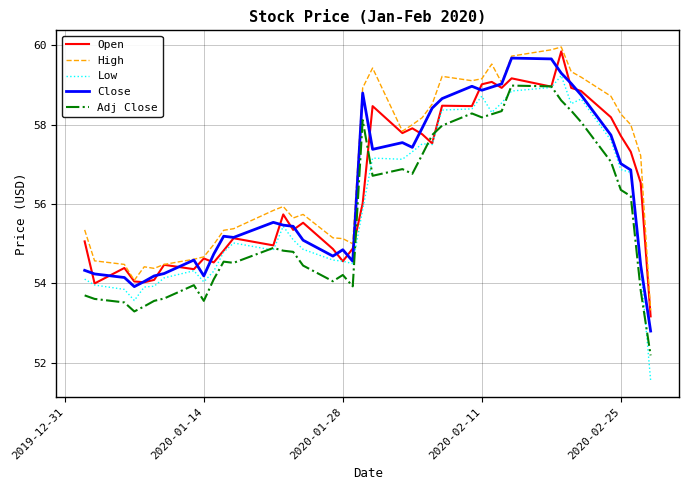

How many values in the Close series are below 55?

15